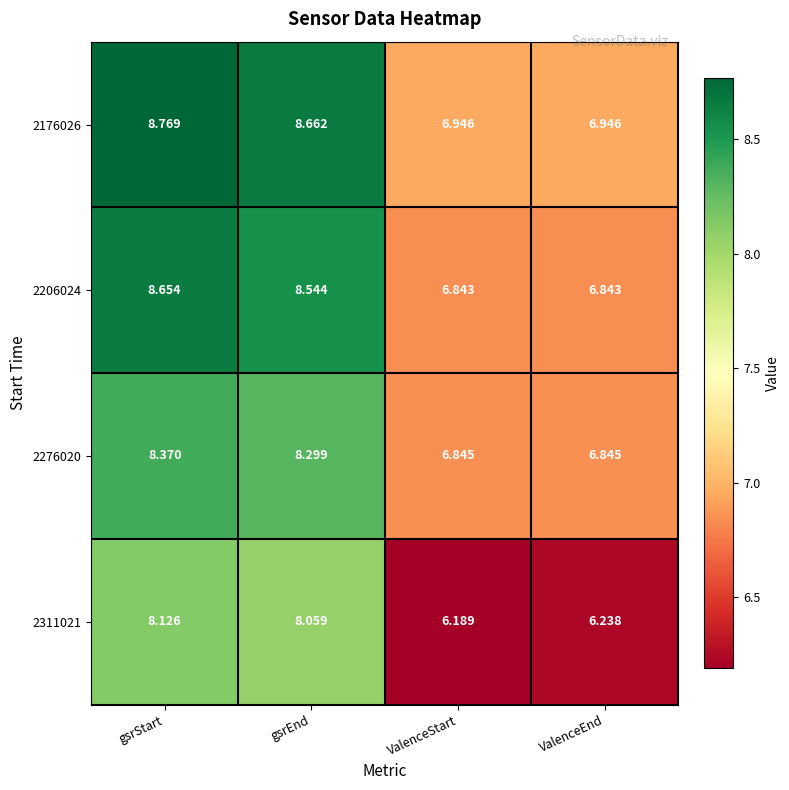

Where is 2311021 nearest to the value 7?

ValenceEnd